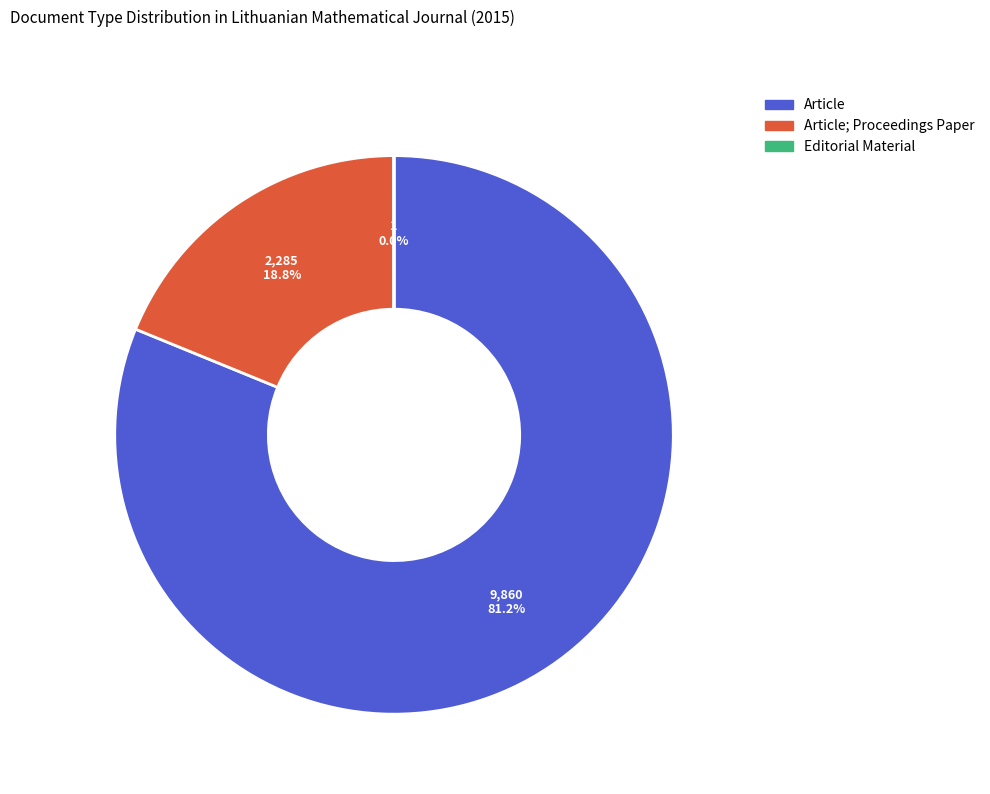

Is there a majority slice in this chart?

Yes